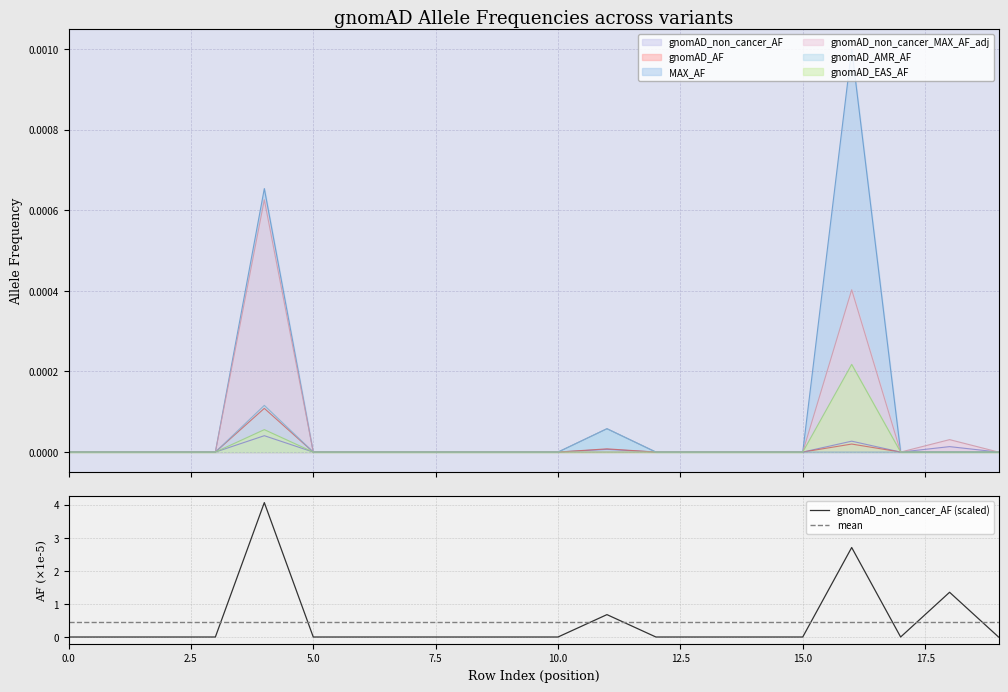

Is it true that gnomAD_non_cancer_AF (scaled) equals -2.6 at 10.0?

False